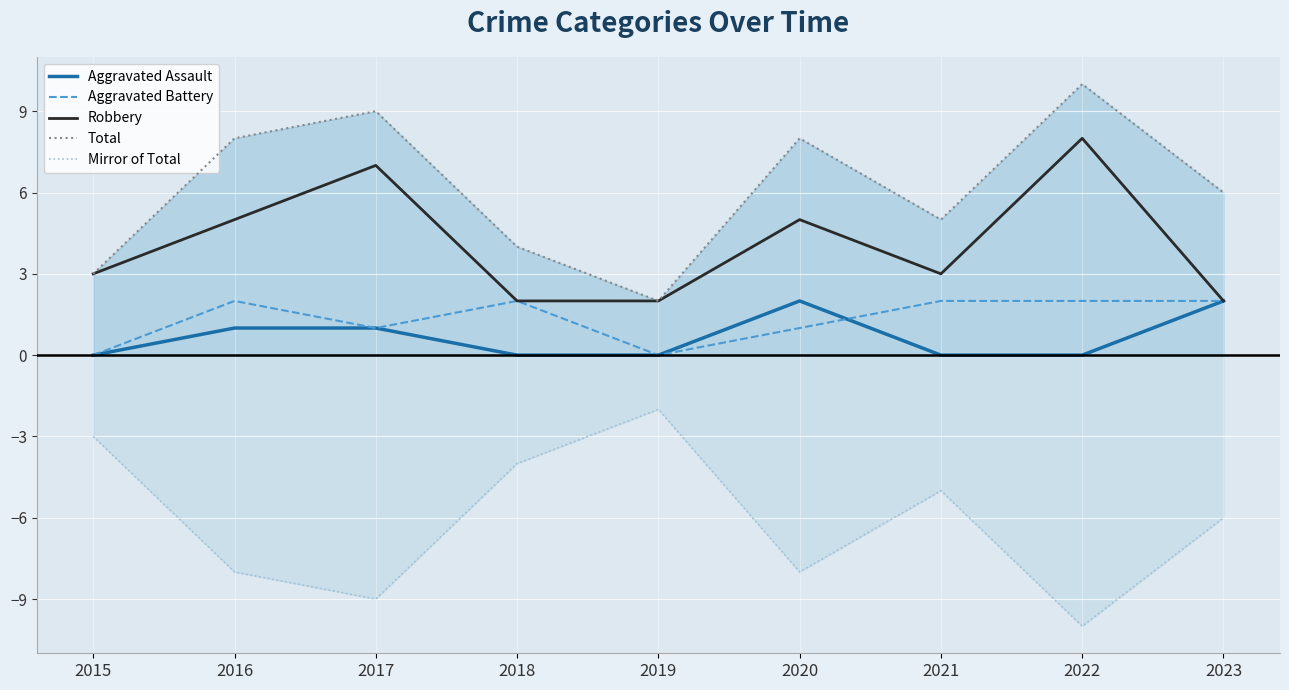

Reading right to left, transcribe all the data shown in this chart.

Aggravated Assault: 2023=2	2022=0	2021=0	2020=2	2019=0	2018=0	2017=1	2016=1	2015=0
Aggravated Battery: 2023=2	2022=2	2021=2	2020=1	2019=0	2018=2	2017=1	2016=2	2015=0
Robbery: 2023=2	2022=8	2021=3	2020=5	2019=2	2018=2	2017=7	2016=5	2015=3
Total: 2023=6	2022=10	2021=5	2020=8	2019=2	2018=4	2017=9	2016=8	2015=3
Mirror of Total: 2023=-6	2022=-10	2021=-5	2020=-8	2019=-2	2018=-4	2017=-9	2016=-8	2015=-3